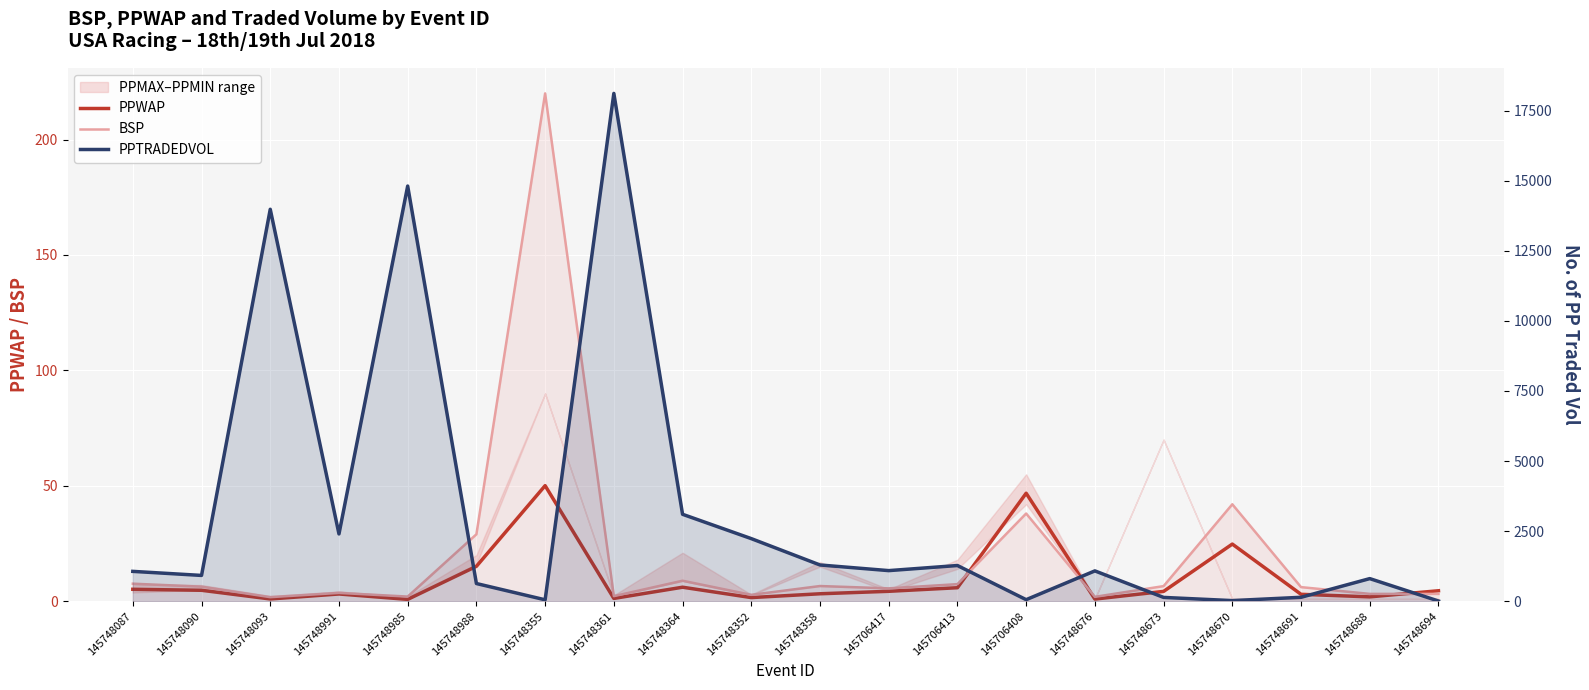

Count the number of categories in the chart.

20